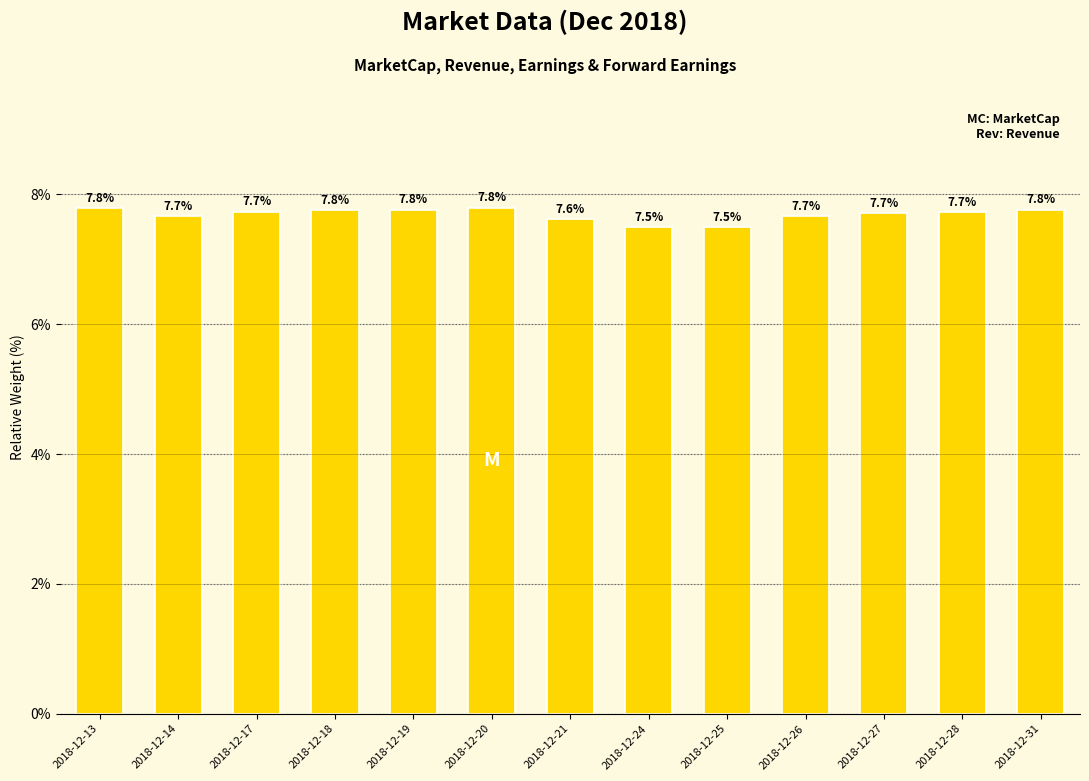

Reading left to right, transcribe all the data shown in this chart.

2018-12-13=7.8	2018-12-14=7.7	2018-12-17=7.7	2018-12-18=7.8	2018-12-19=7.8	2018-12-20=7.8	2018-12-21=7.6	2018-12-24=7.5	2018-12-25=7.5	2018-12-26=7.7	2018-12-27=7.7	2018-12-28=7.7	2018-12-31=7.8